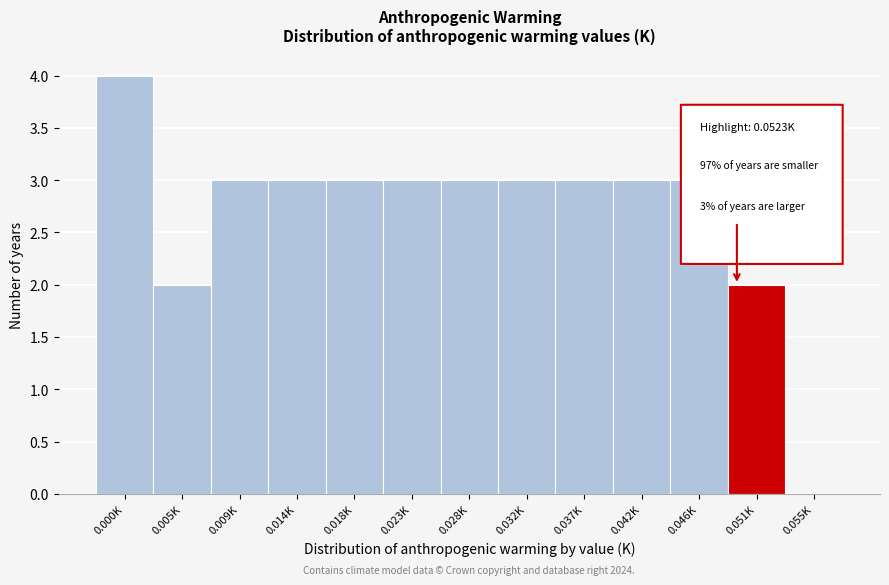

Reading left to right, transcribe all the data shown in this chart.

0.000K=4	0.005K=2	0.009K=3	0.014K=3	0.018K=3	0.023K=3	0.028K=3	0.032K=3	0.037K=3	0.042K=3	0.046K=3	0.051K=2	0.055K=0